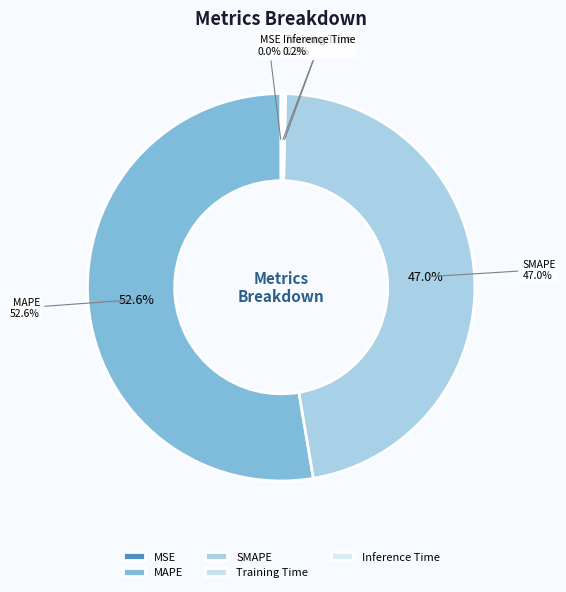

What is the smallest slice in the pie chart?

MSE